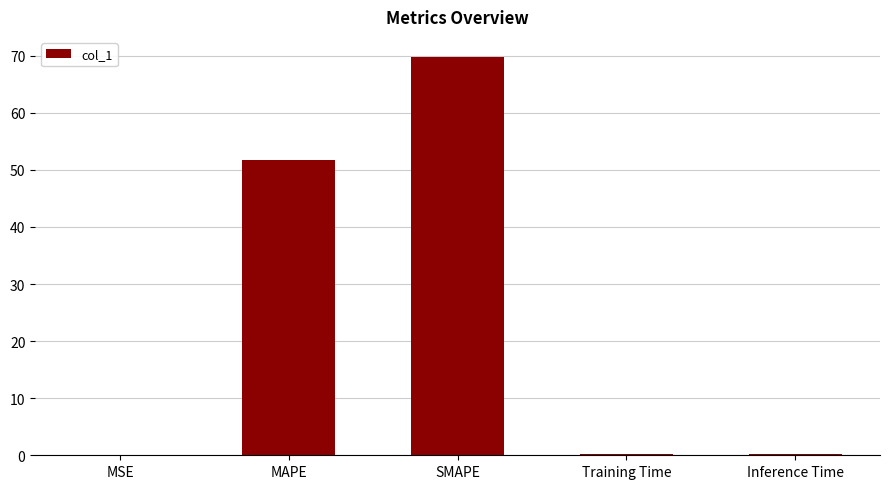

What is the greatest value displayed?

69.8